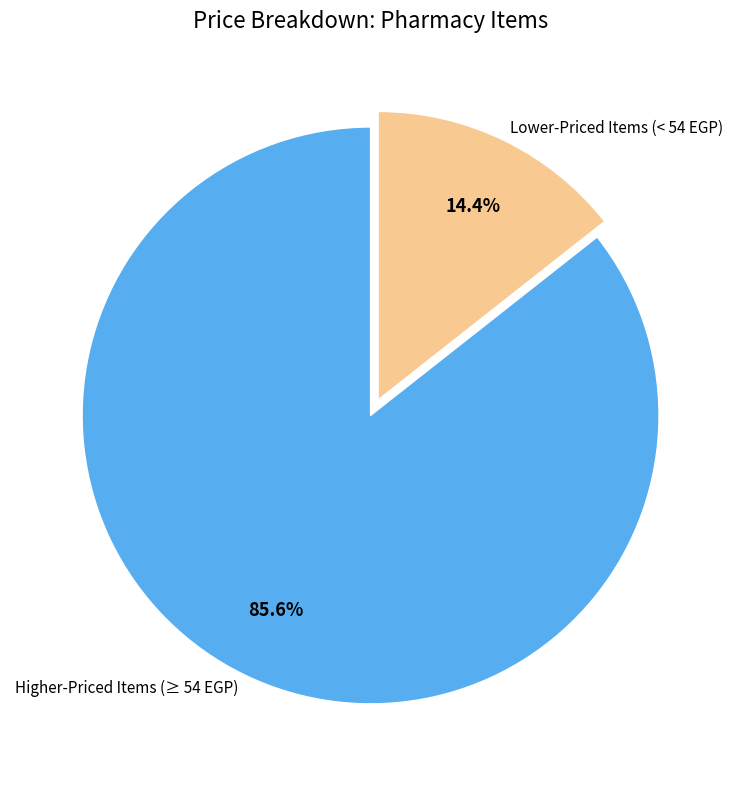

Which has a higher value, Higher-Priced Items (≥ 54 EGP) or Lower-Priced Items (< 54 EGP)?

Higher-Priced Items (≥ 54 EGP)